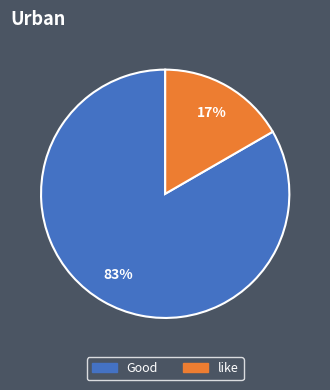

What percentage is the like slice, to the nearest percent?

17%